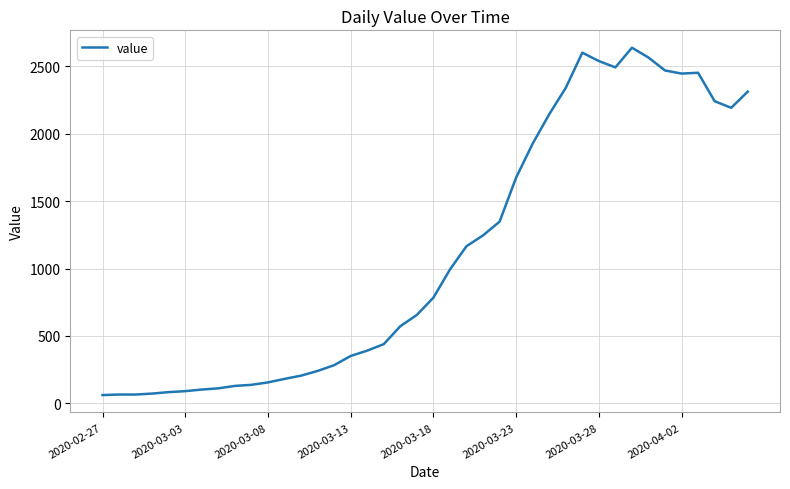

What is the minimum value shown in the chart?

61